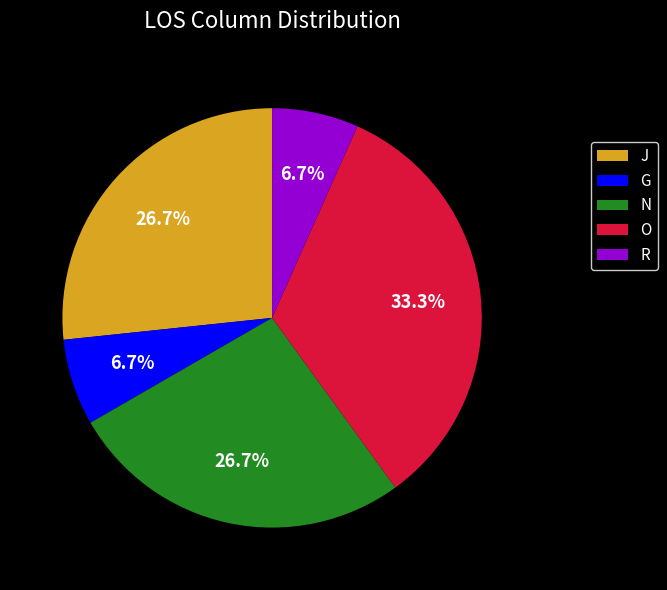

Does O account for over 50% of the chart?

No